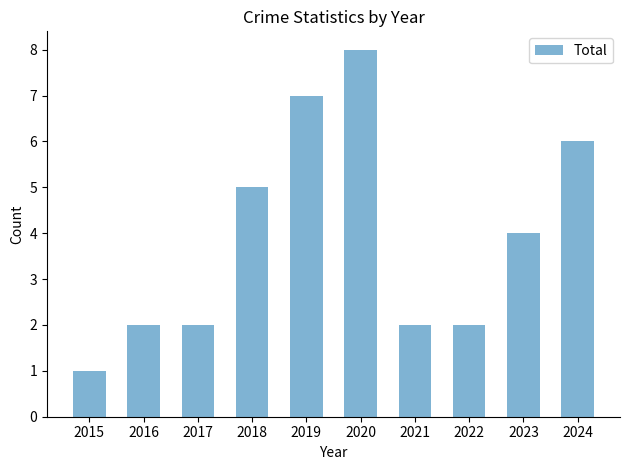

Which label corresponds to the smallest value in the chart?

2015